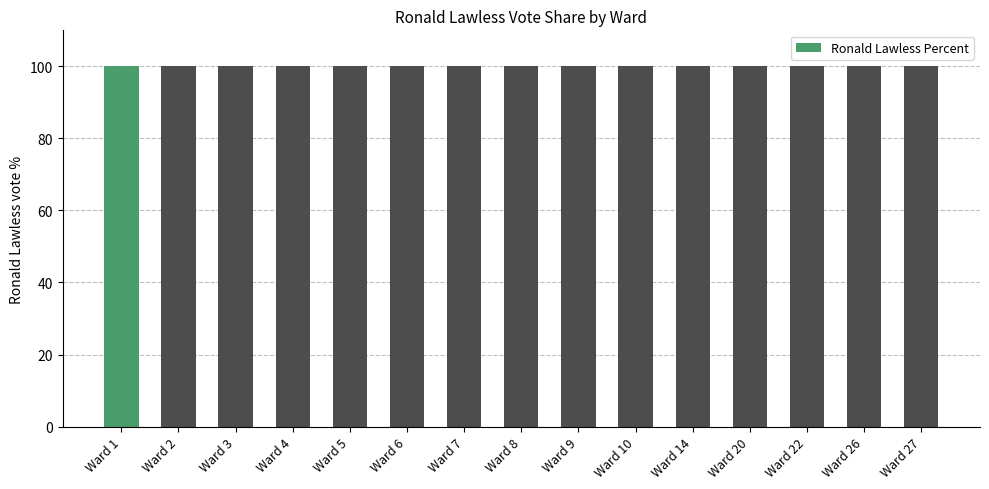

Rank the categories by Ronald Lawless Votes value from highest to lowest.

0, 10, 1, 3, 8, 2, 4, 6, 9, 12, 5, 7, 11, 13, 14